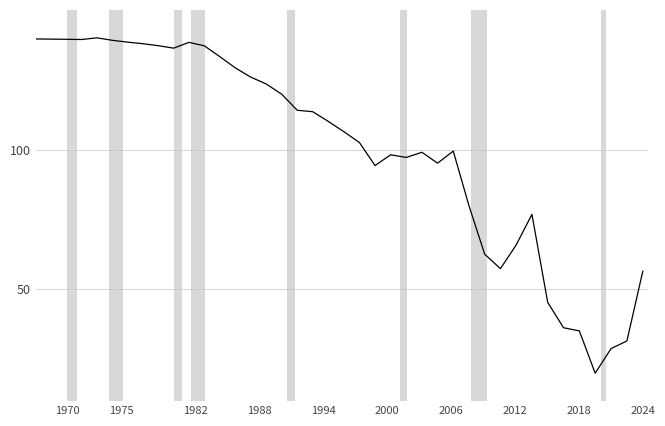

What is the sum of all values?

4020.5